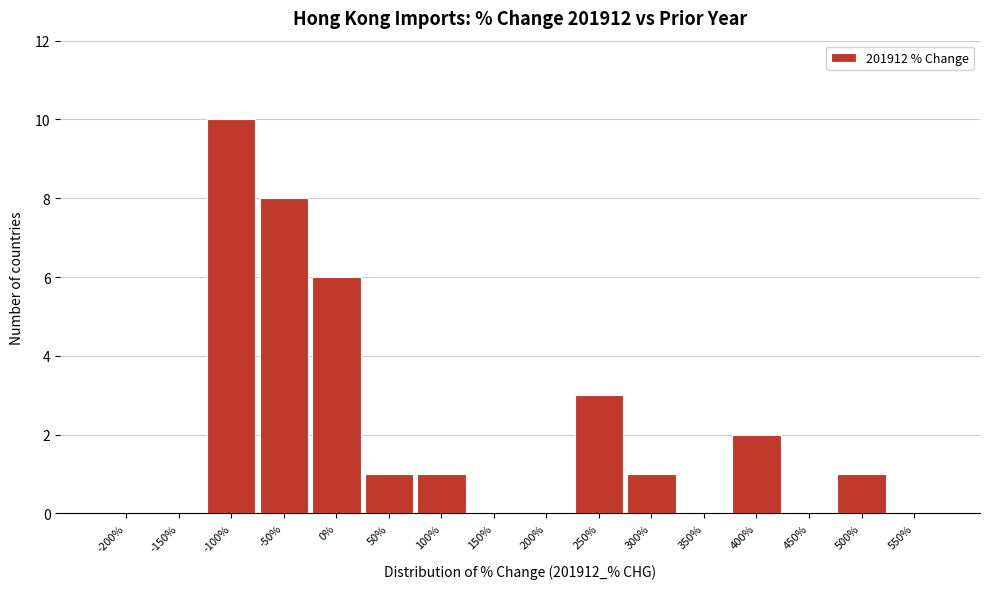

Reading left to right, extract all data points from this chart.

-200%=0	-150%=0	-100%=10	-50%=8	0%=6	50%=1	100%=1	150%=0	200%=0	250%=3	300%=1	350%=0	400%=2	450%=0	500%=1	550%=0